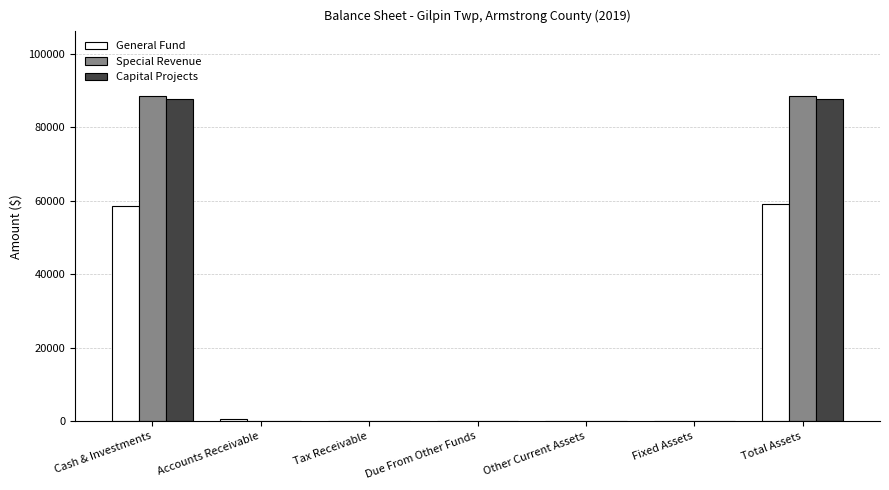

How many series are shown in this chart?

3